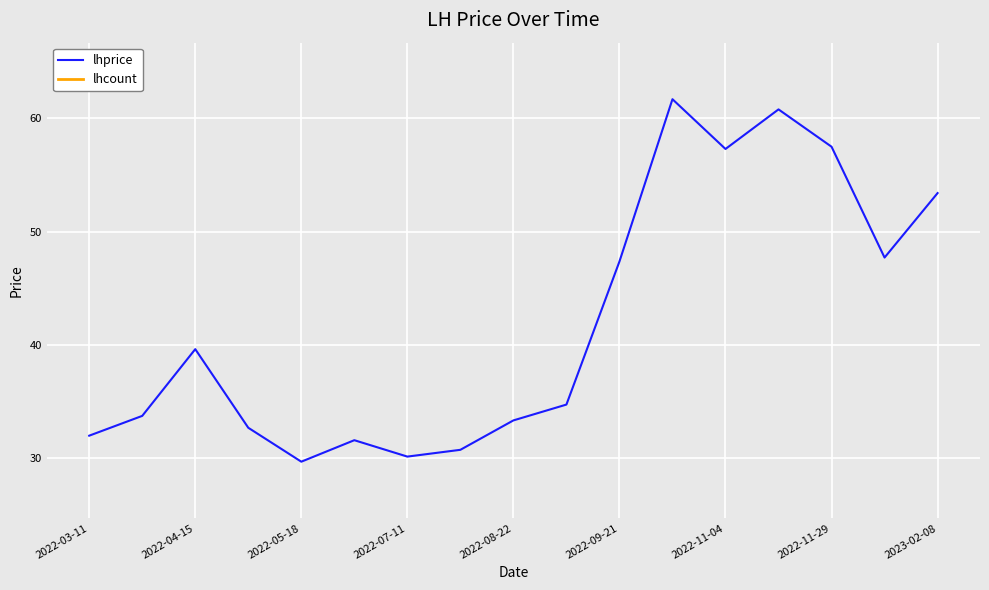

The lhprice series shows 29.6 at 2022-05-18. True or false?

True